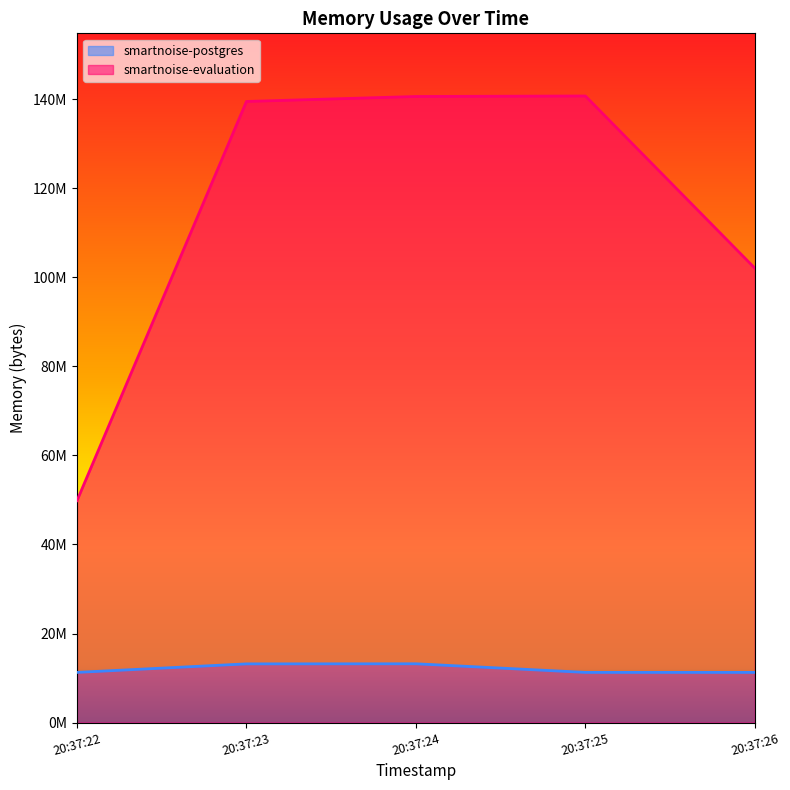

True or false: smartnoise-evaluation and smartnoise-postgres intersect in this chart.

False